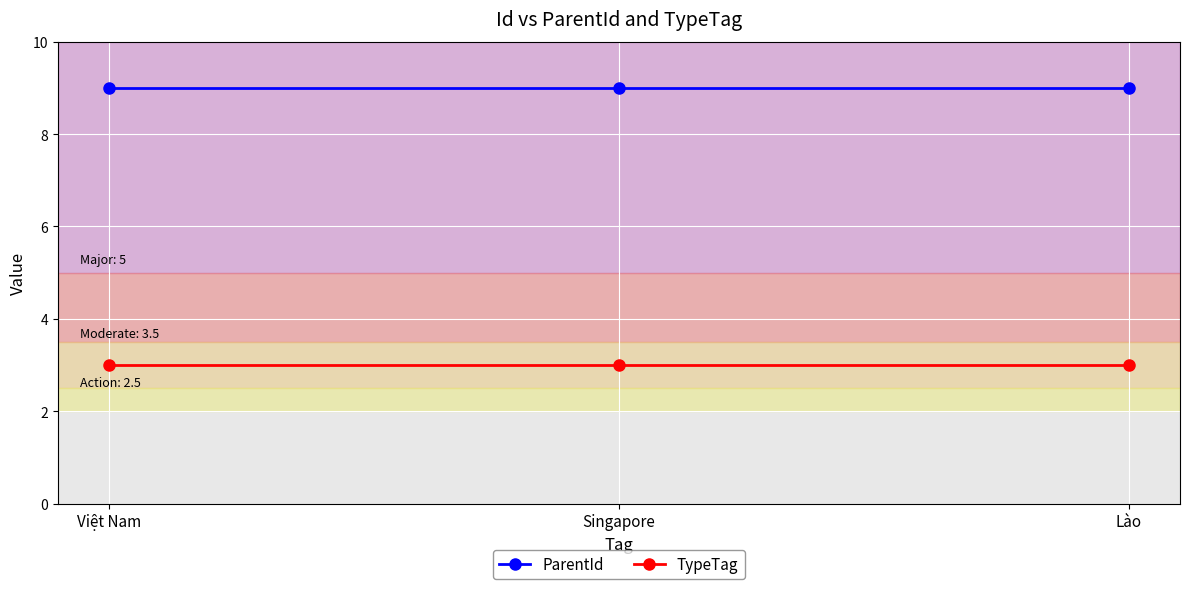

What is the highest value of the TypeTag series?

3